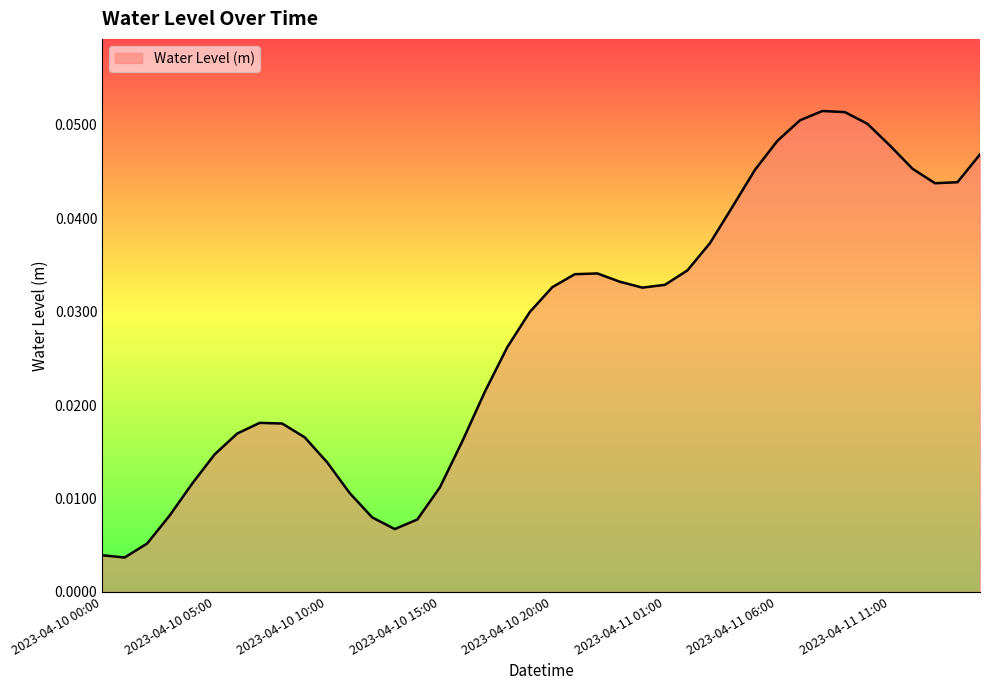

Is this an area chart (filled region under the line)?

Yes